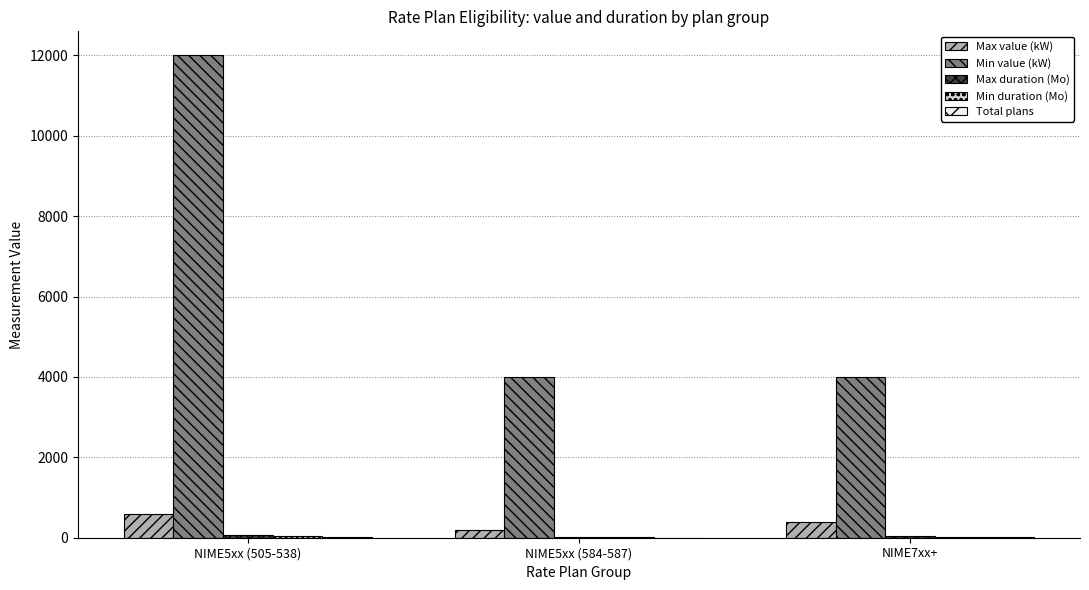

How many groups of bars are there?

3